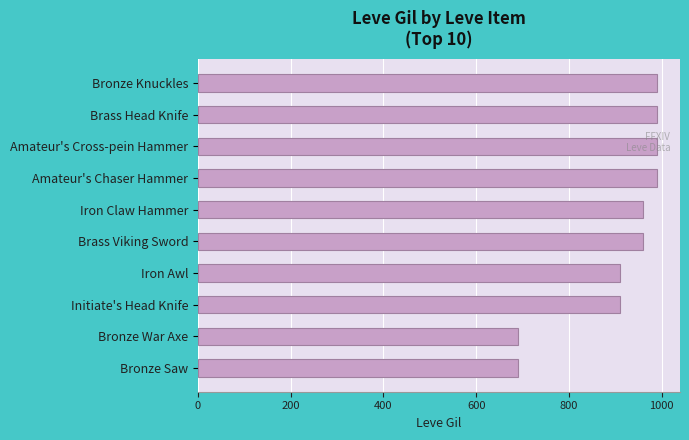

What is the change in value from Bronze Saw to Amateur's Chaser Hammer?

+300